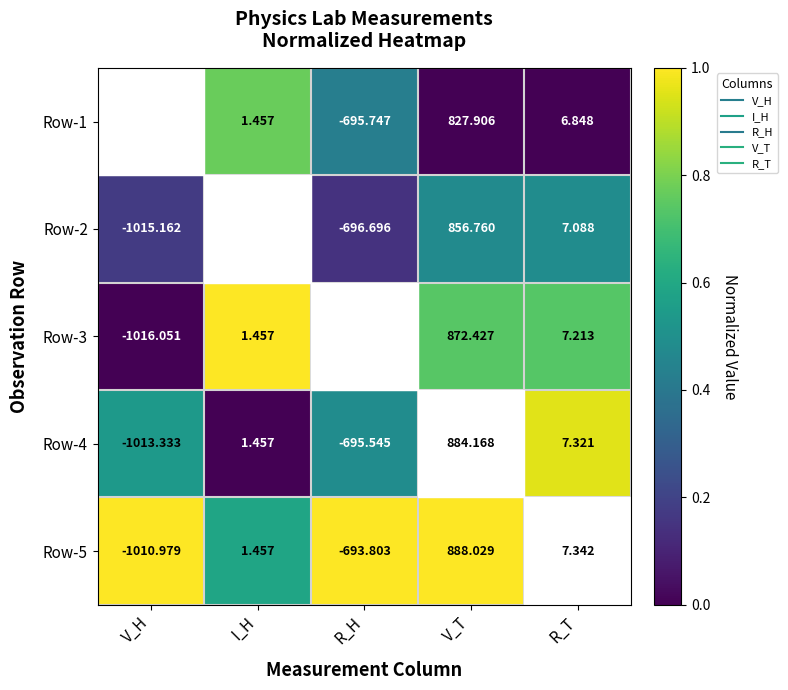

Is the value of Row-1 at I_H greater than the value of Row-4 at R_T?

No